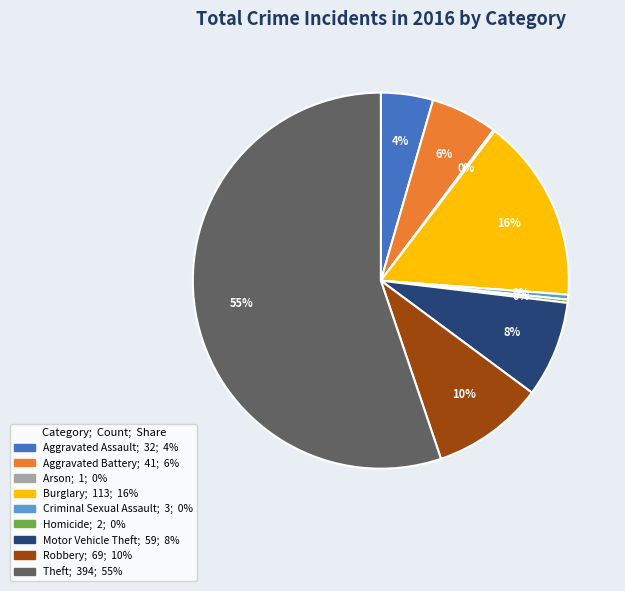

Is the sum of Aggravated Assault and Robbery greater than half?

No